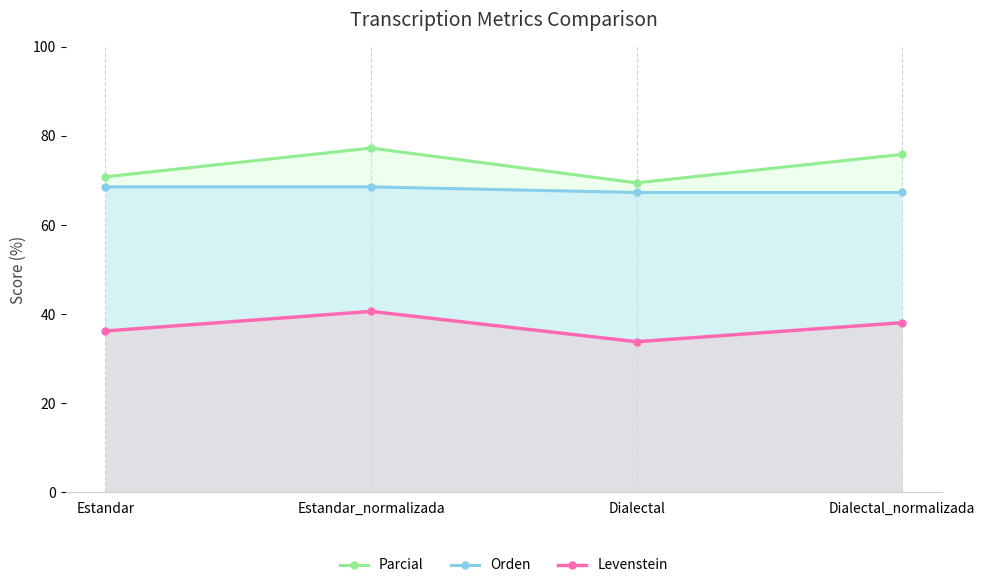

Between Estandar_normalizada and Dialectal, which series saw the biggest shift?

Parcial